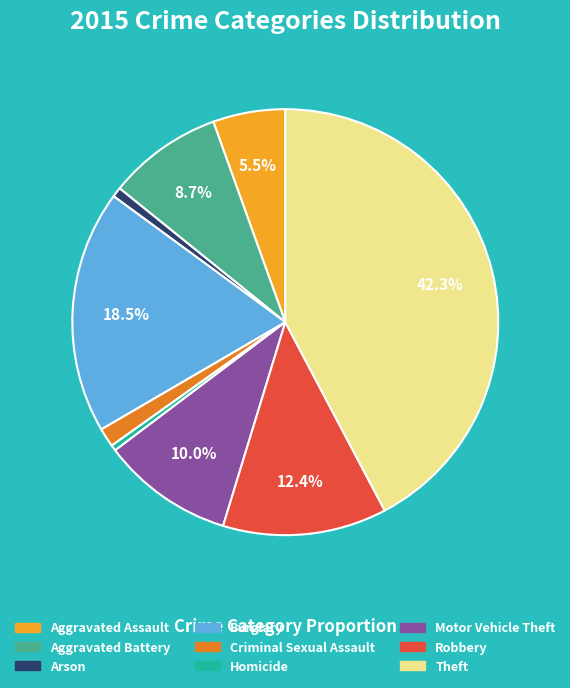

Which slice is the largest?

Theft